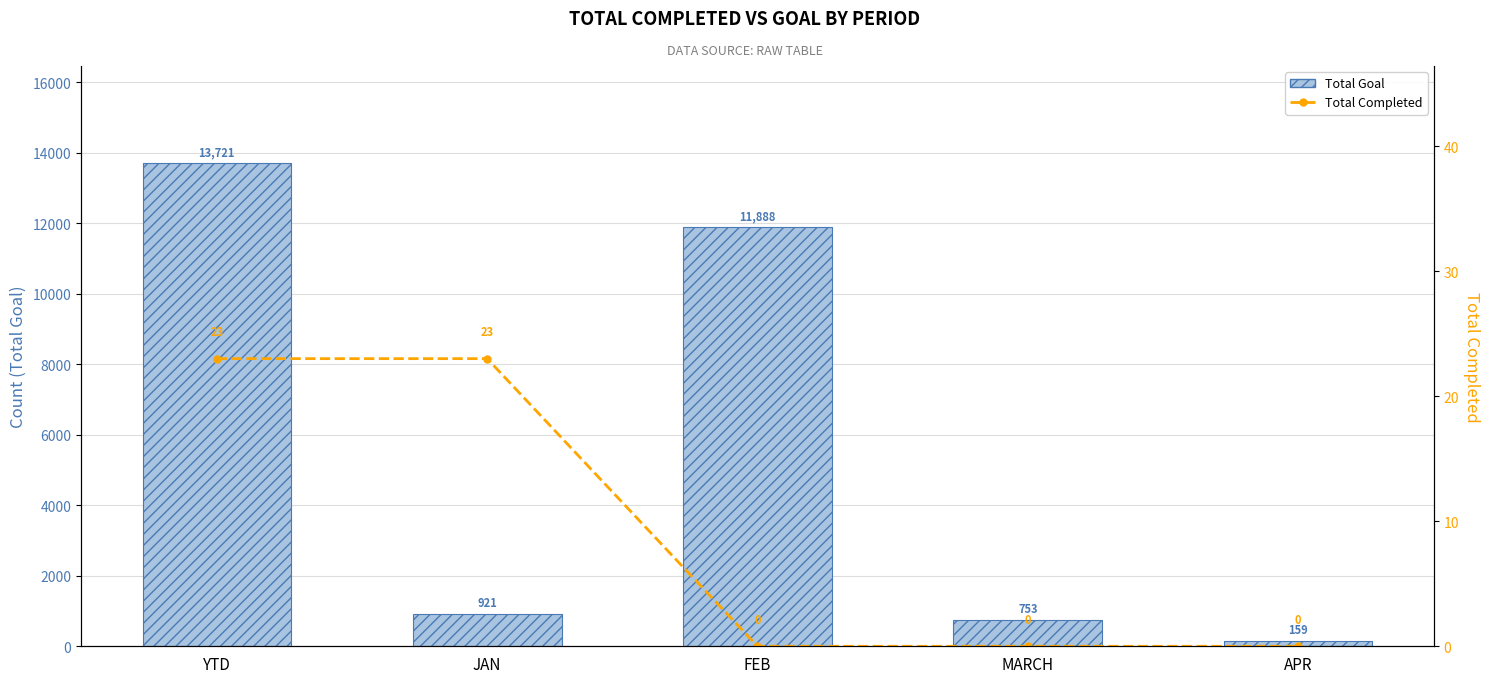

Which category has the lowest value across all series?

FEB